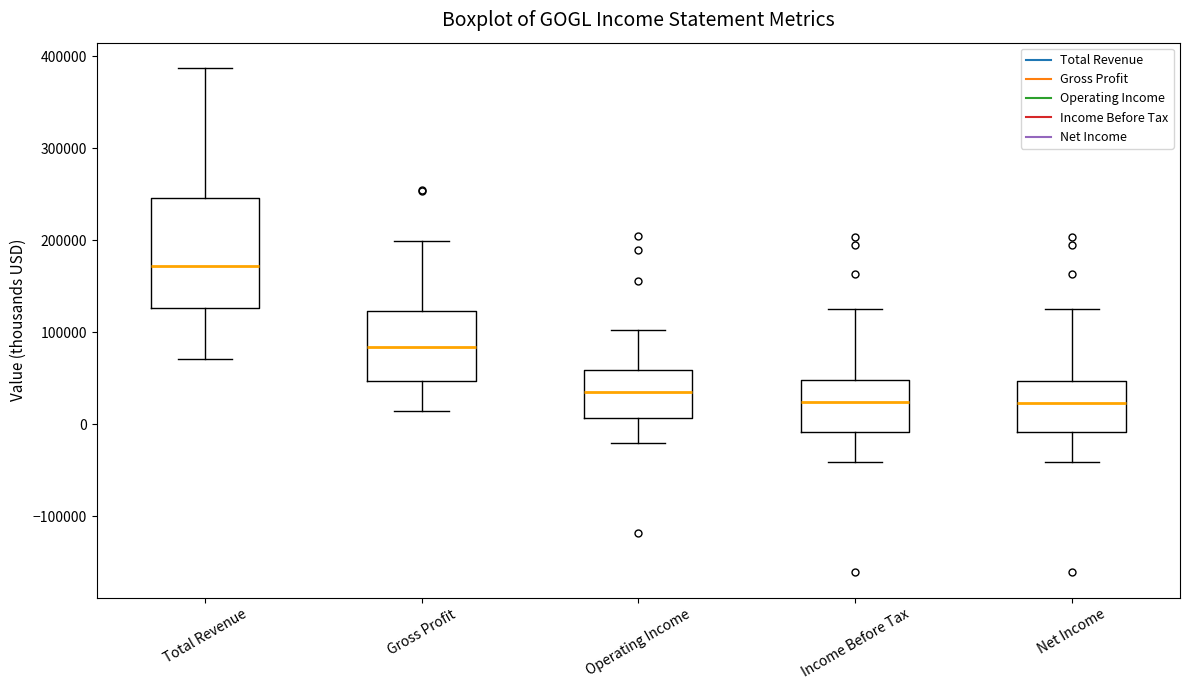

Comparing the boxes themselves (not the whiskers), which one is the tallest?

Total Revenue